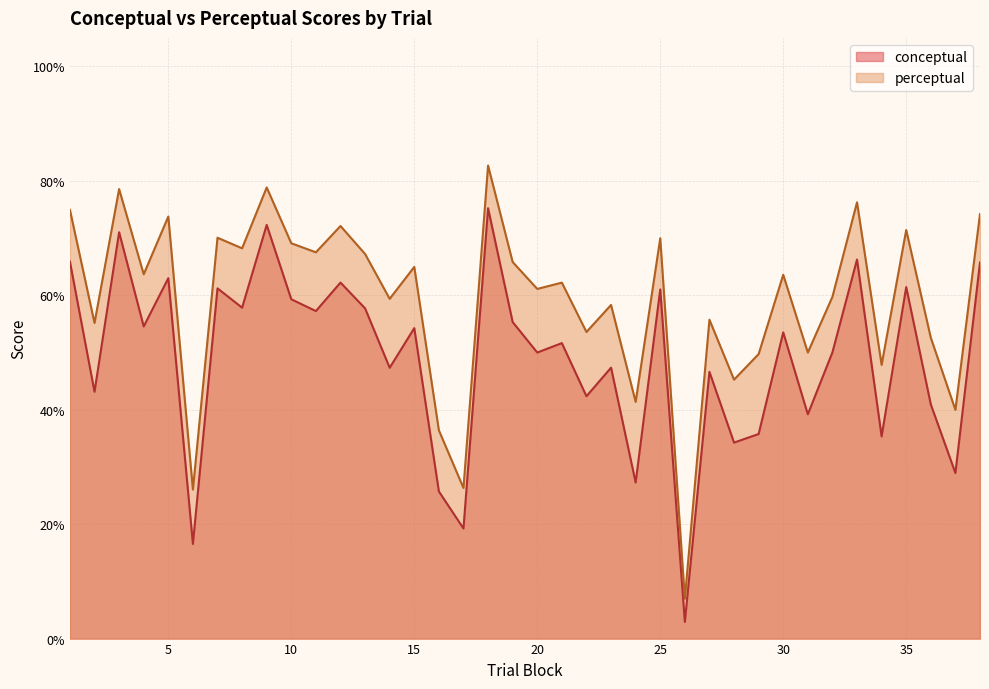

True or false: perceptual and conceptual cross at least once.

False